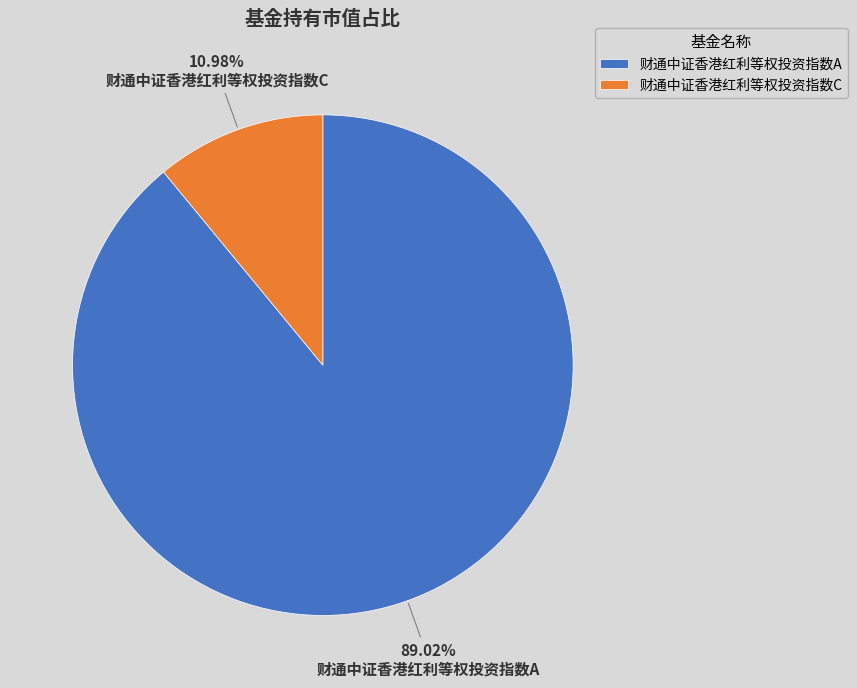

The 财通中证香港红利等权投资指数C slice represents 11% of the pie. True or false?

True